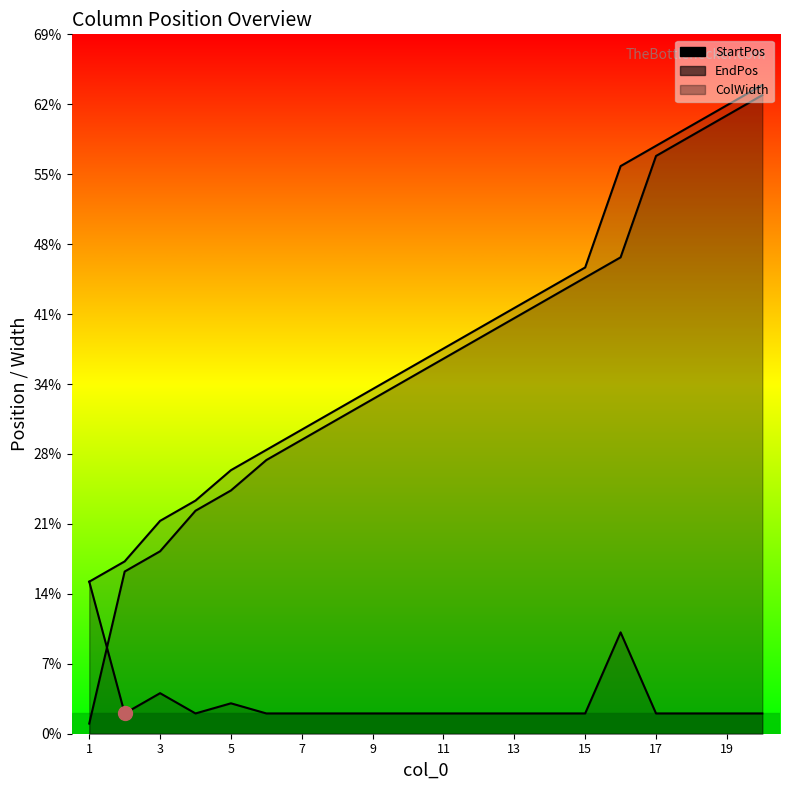

Which category has the lowest value in the StartPos series?

1